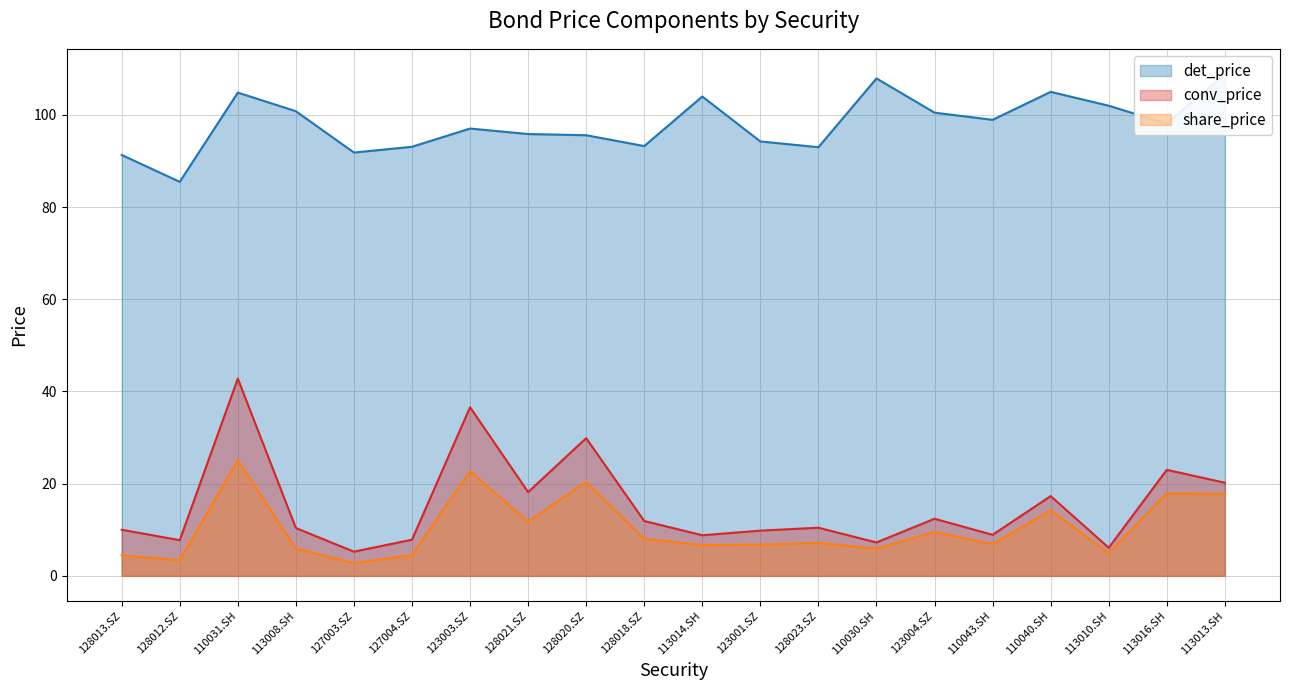

Which series has the largest total across all categories?

det_price